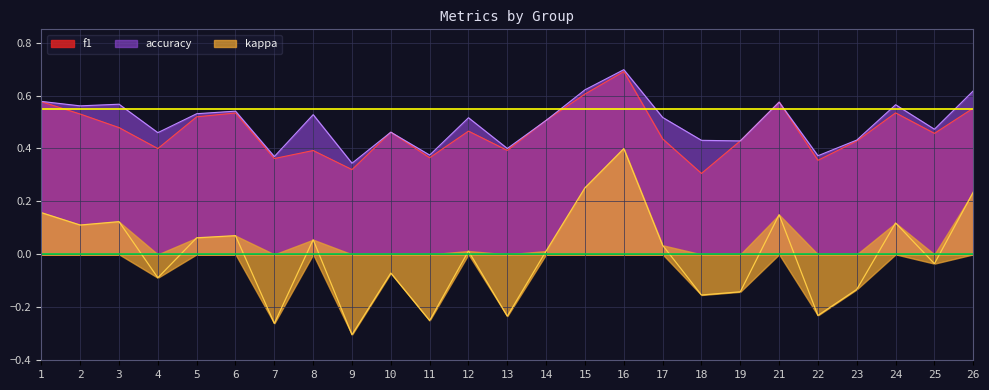

In f1, how many points are lower than both neighbors (excluding endpoints)?

8